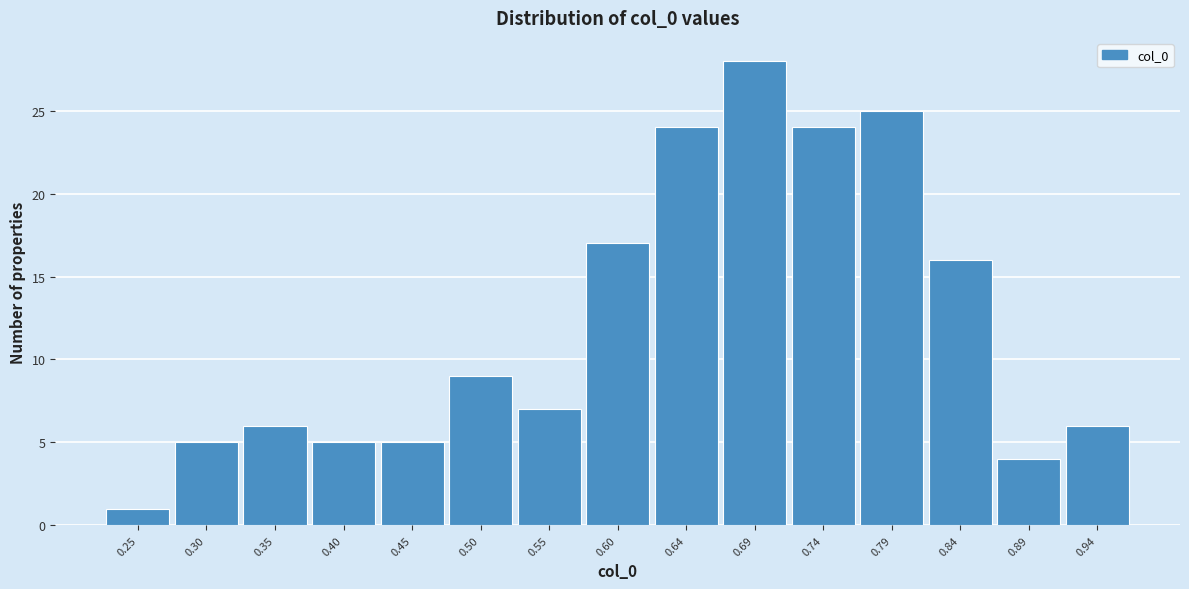

Reading right to left, extract all data points from this chart.

6	4	16	25	24	28	24	17	7	9	5	5	6	5	1